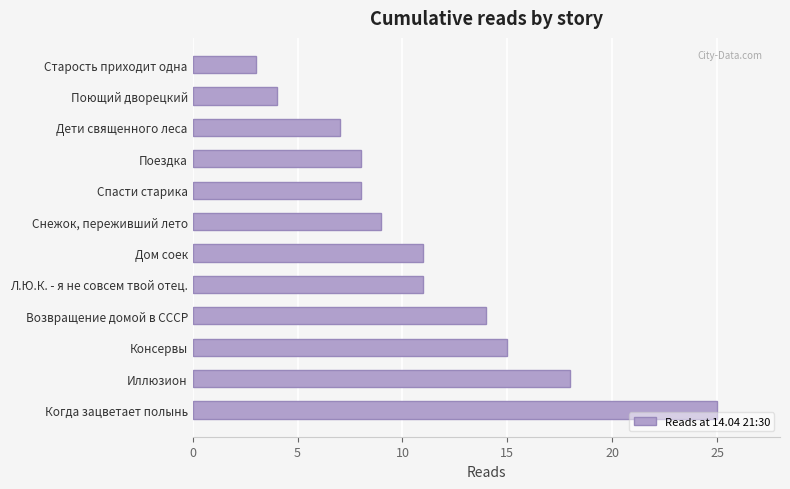

How many values are below 11?

6